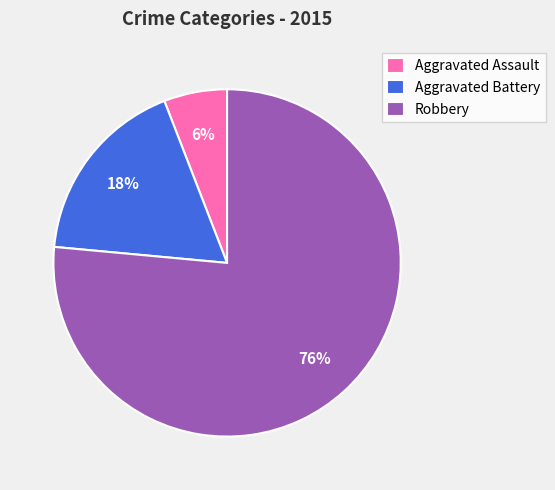

To the nearest percent, what percentage of the pie is Robbery?

76%